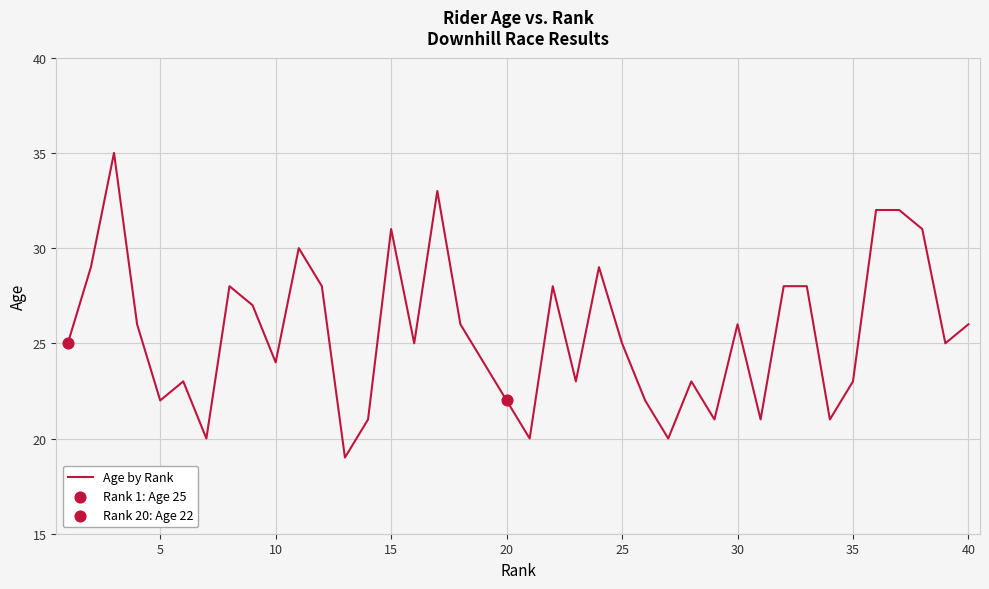

What is the smallest value displayed?

19